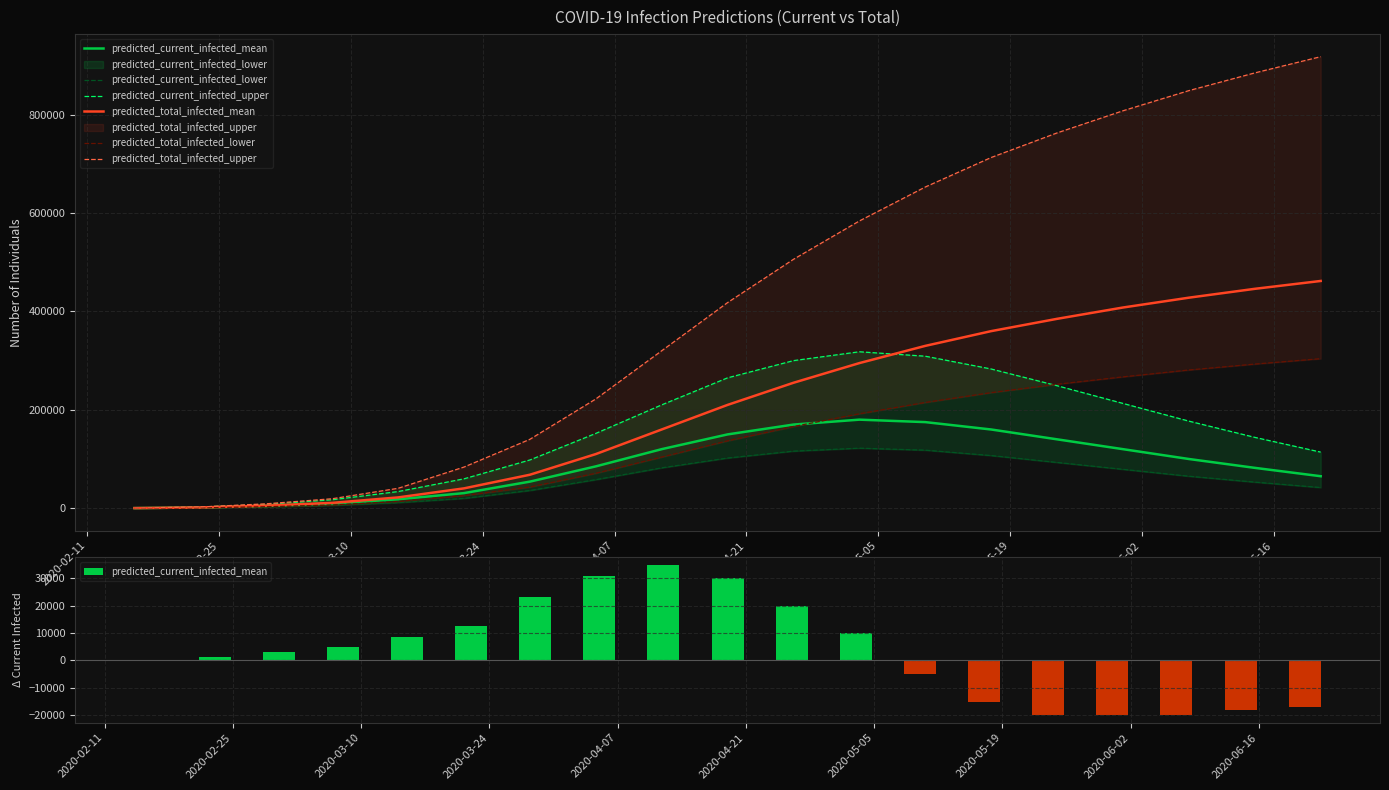

Which series changed the most between 2020-03-24 and 2020-06-02?

predicted_total_infected_upper